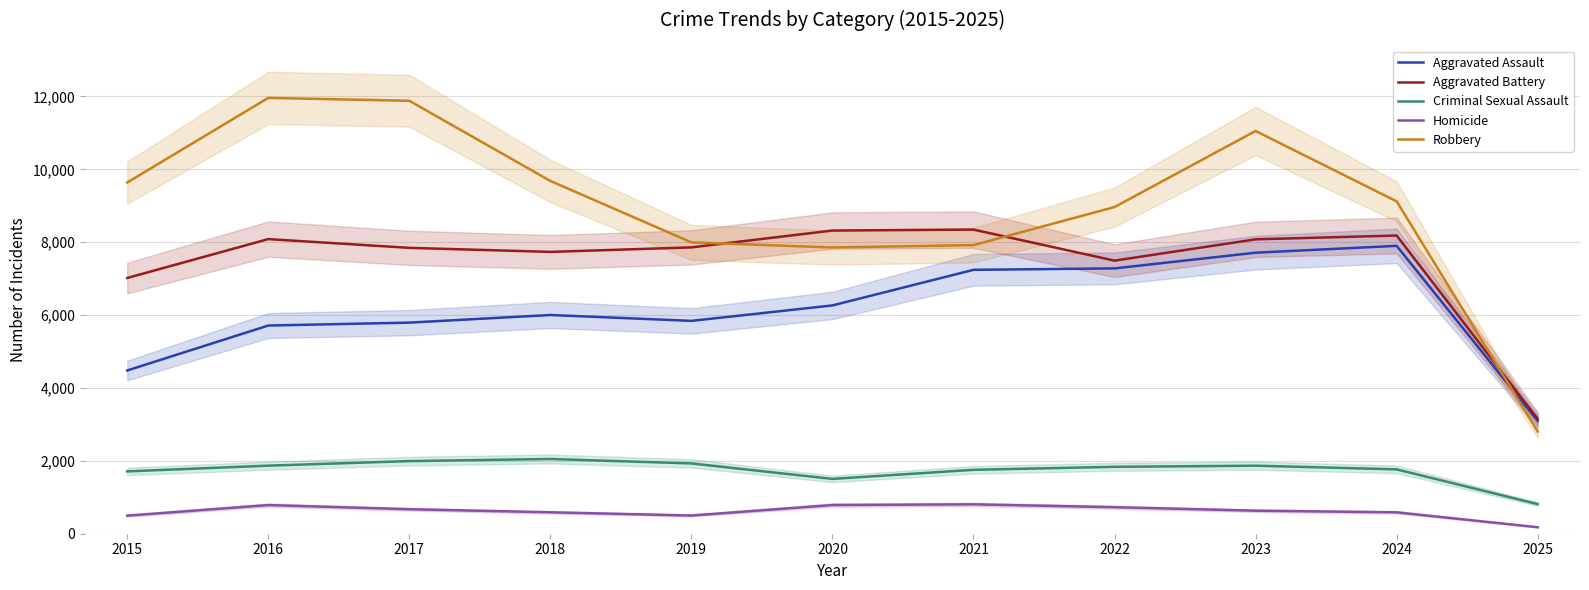

Is it true that Aggravated Assault equals 4480 at 2015?

True